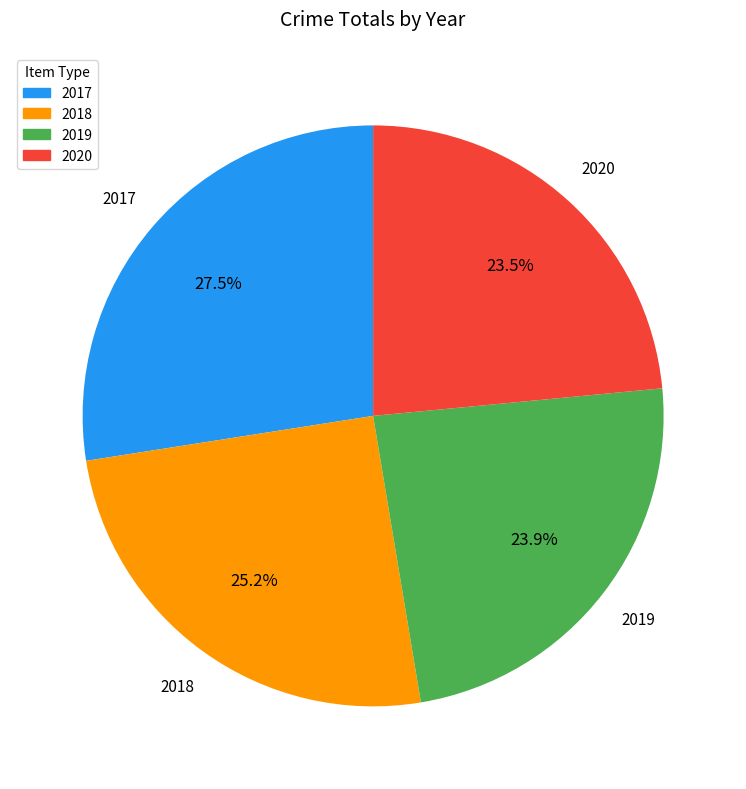

Is there any slice that represents more than half of the pie?

No